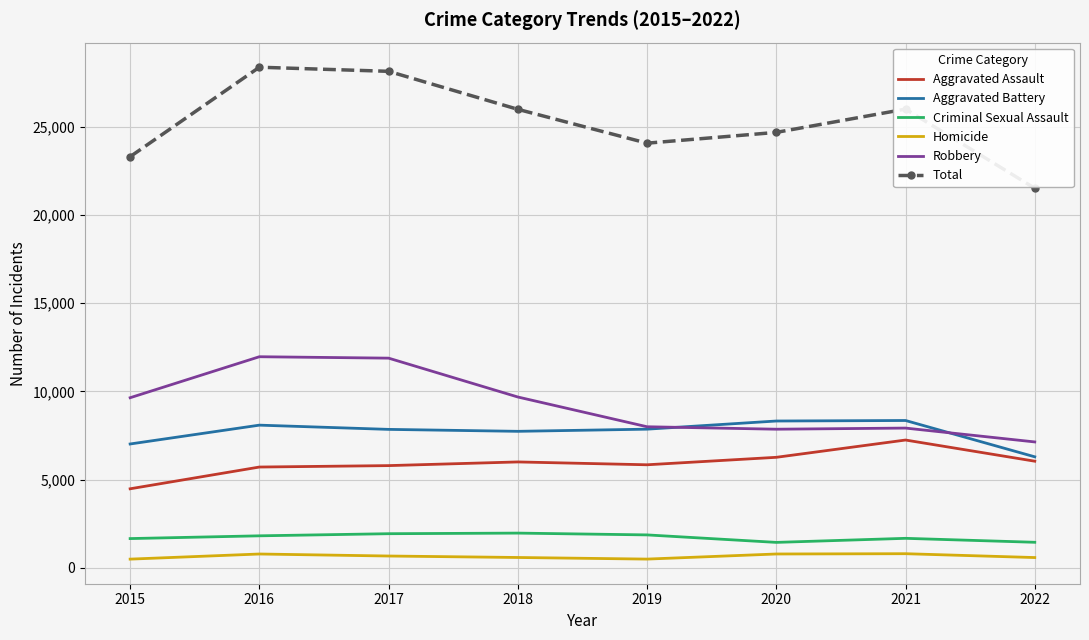

Rank the series at 2018 from lowest to highest value.

Homicide, Criminal Sexual Assault, Aggravated Assault, Aggravated Battery, Robbery, Total